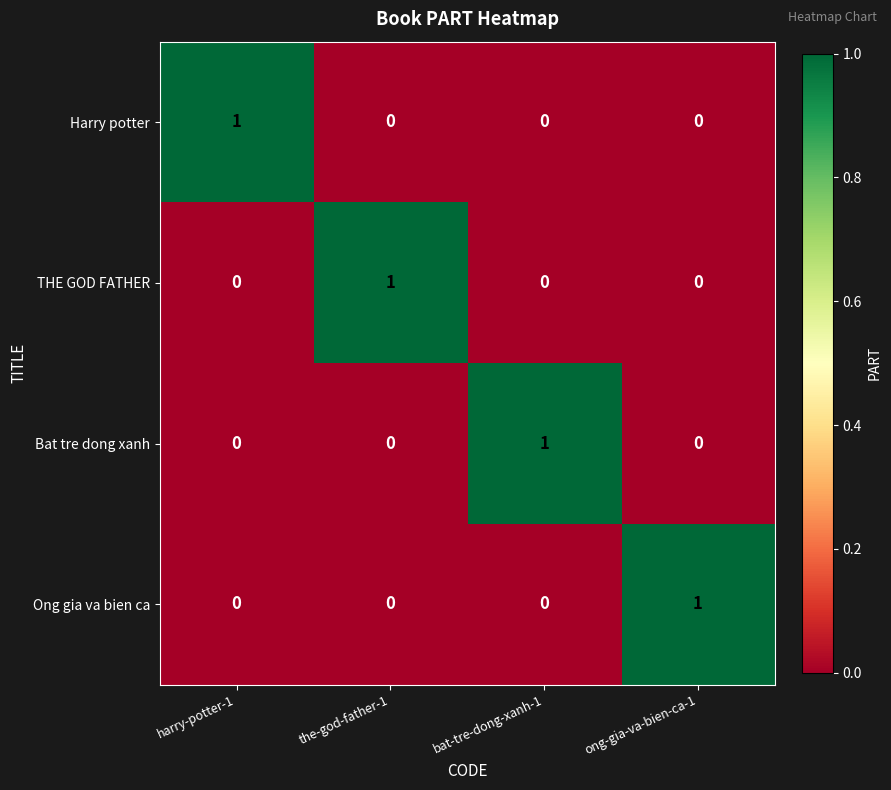

Is it true that Ong gia va bien ca equals 1 at ong-gia-va-bien-ca-1?

True